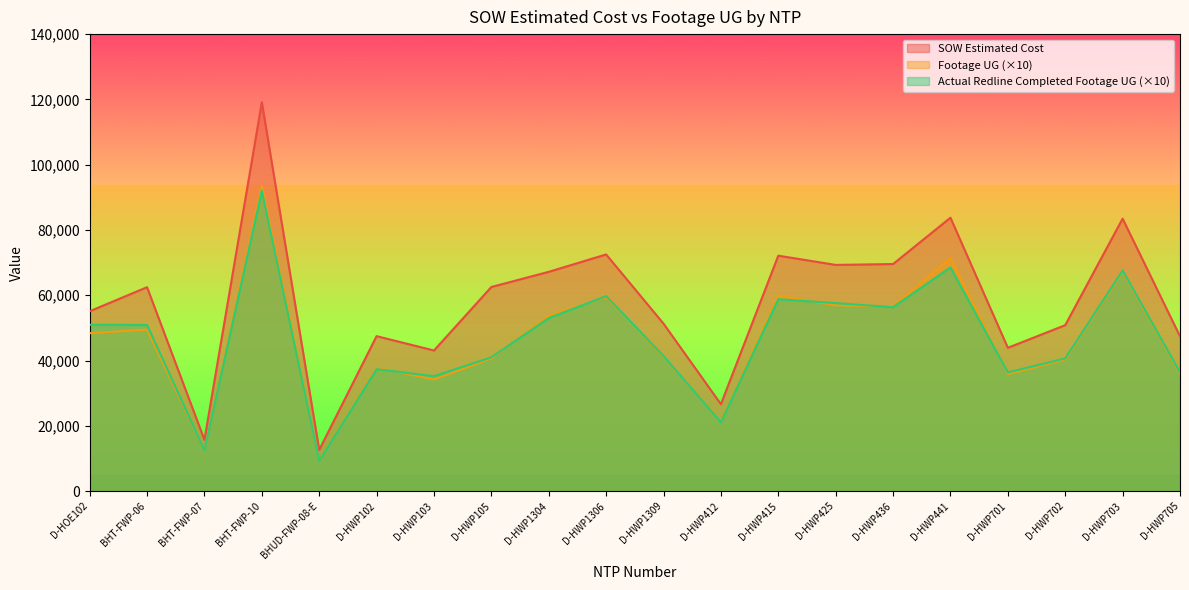

Does the chart have visible grid lines?

No